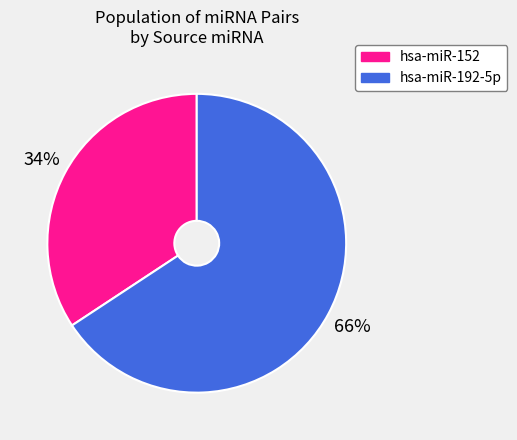

Is hsa-miR-152 the majority of the pie?

No